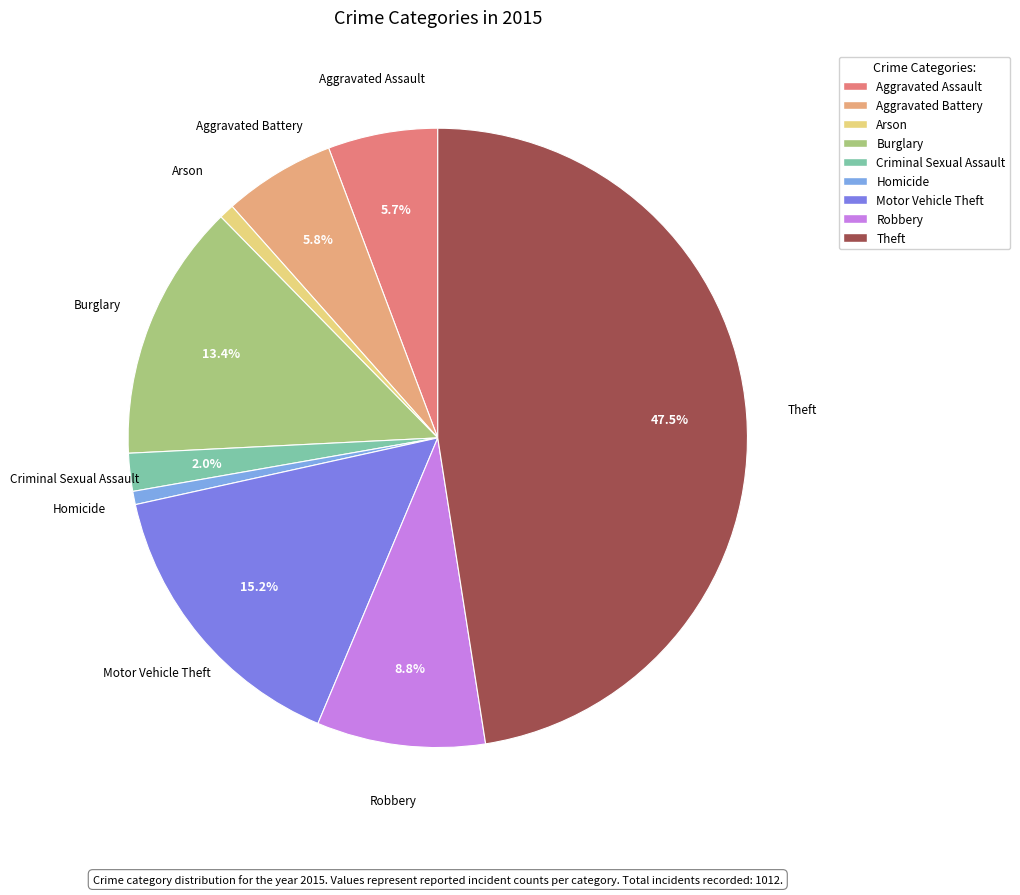

To the nearest percent, what is the difference between the largest and smallest slice percentages?

47%